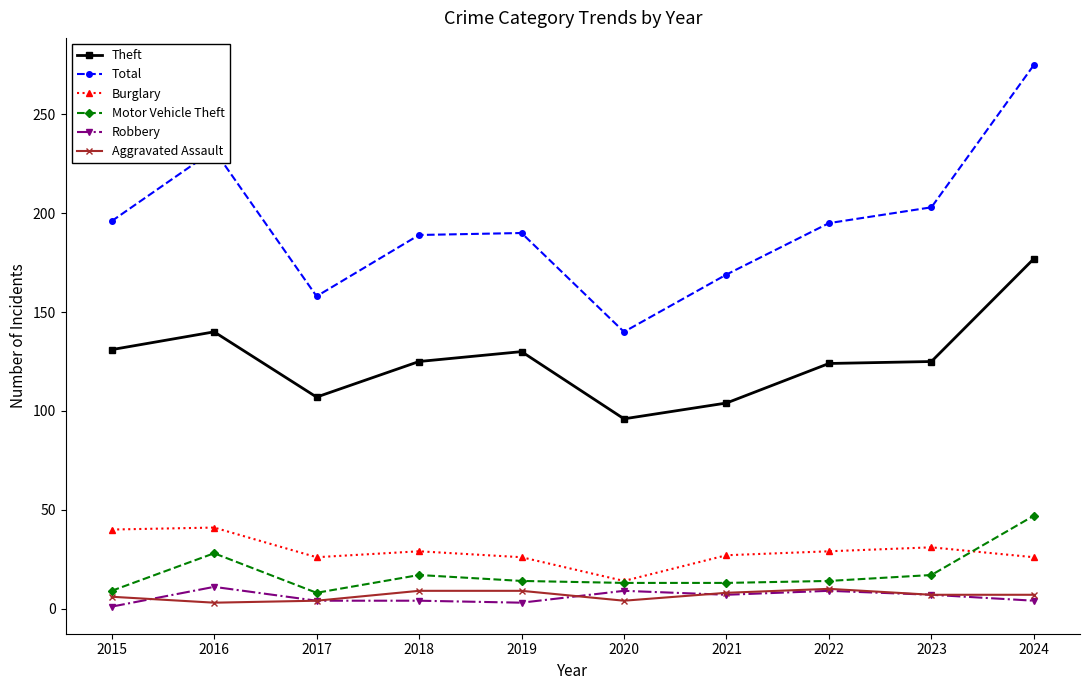

At how many categories does at least one series exceed 249?

1